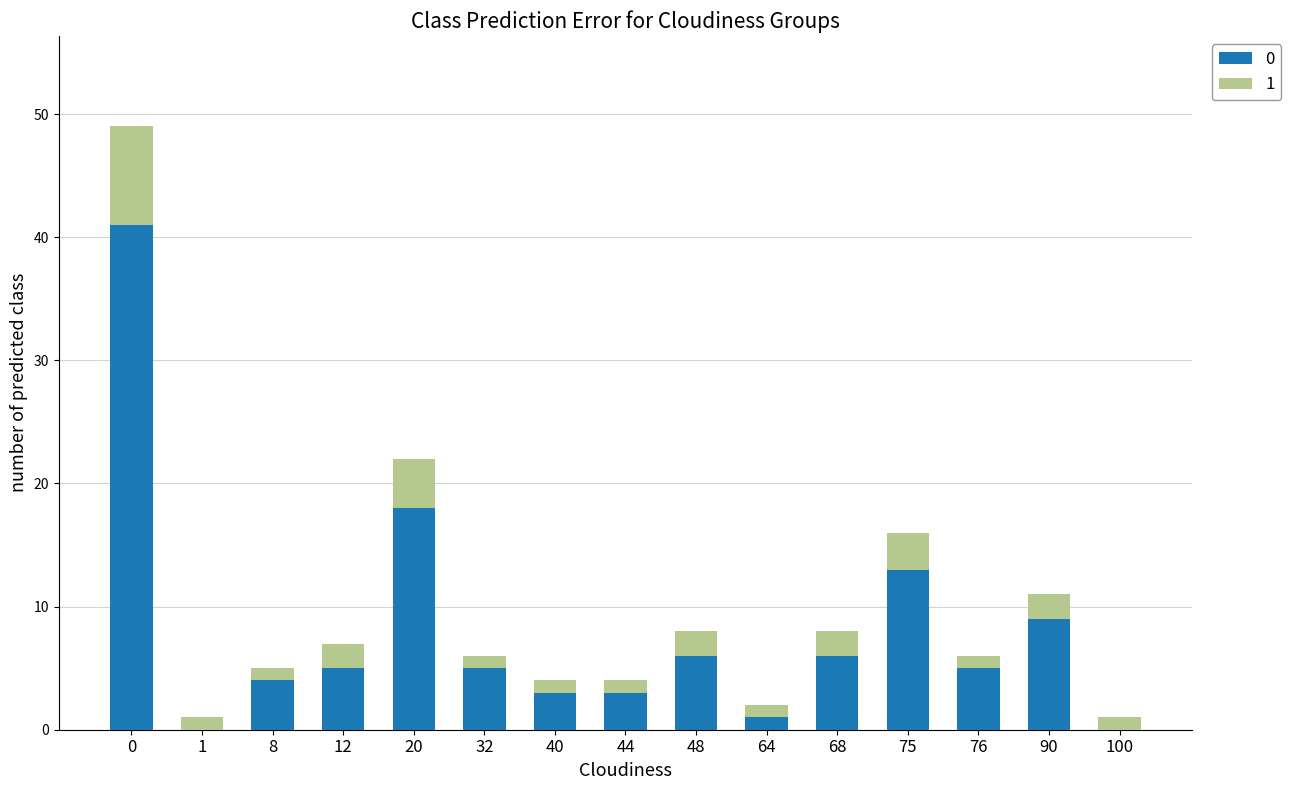

True or false: 0 has a value of 6 at 48.

True